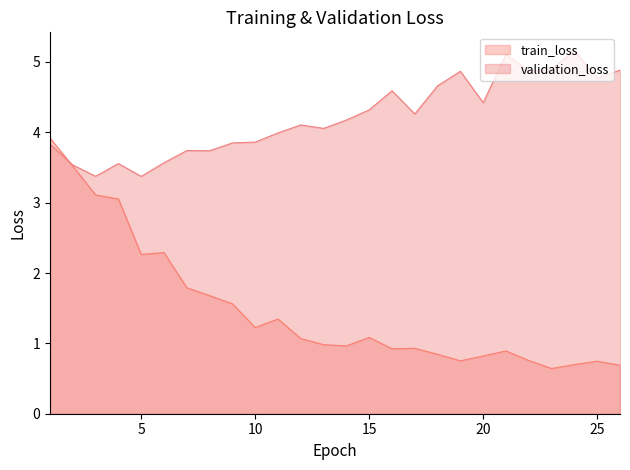

At which category is the sum across all series the highest?

1